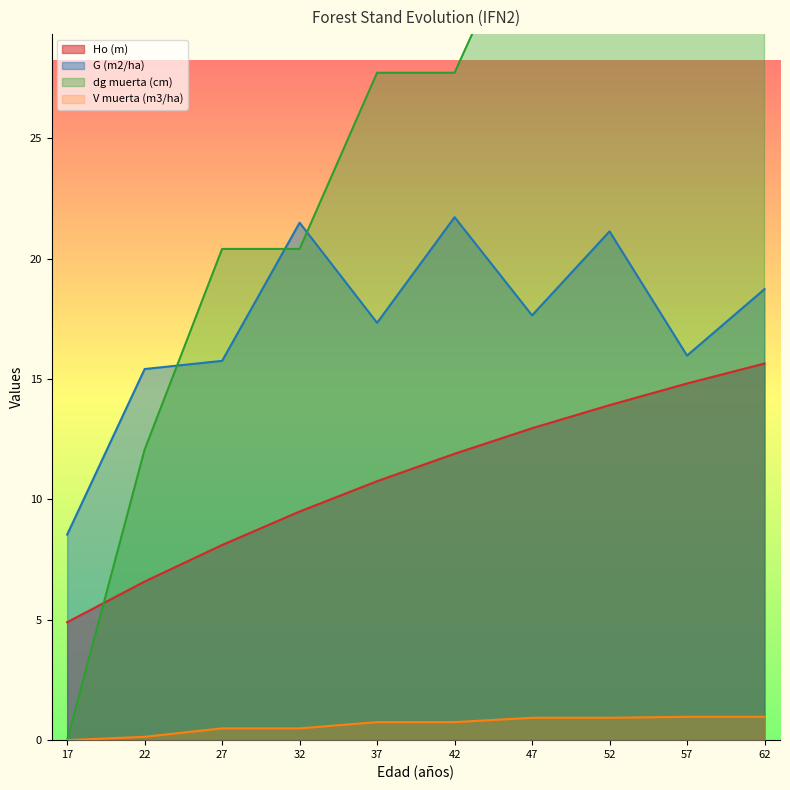

The dg muerta (cm) series shows 13.0 at 52. True or false?

False